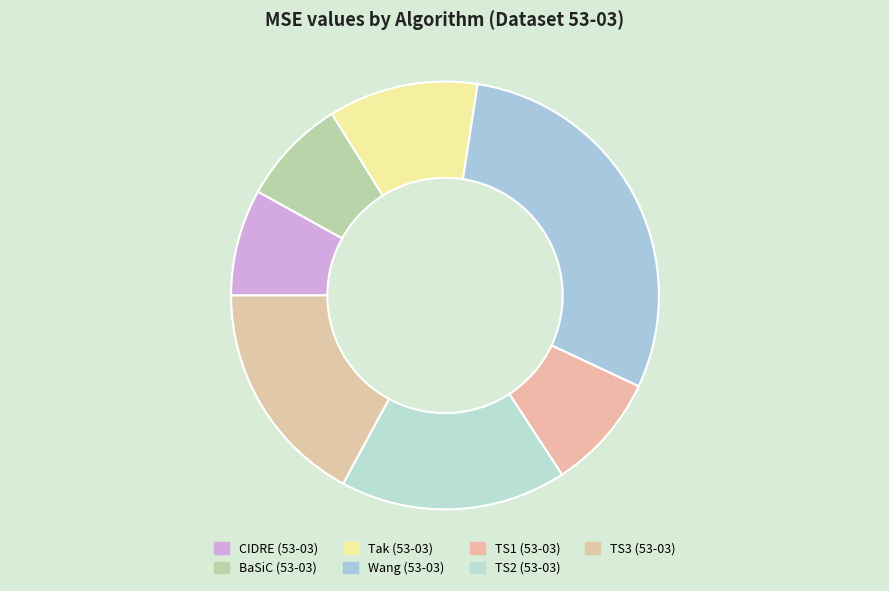

Is there any slice that represents more than half of the pie?

No